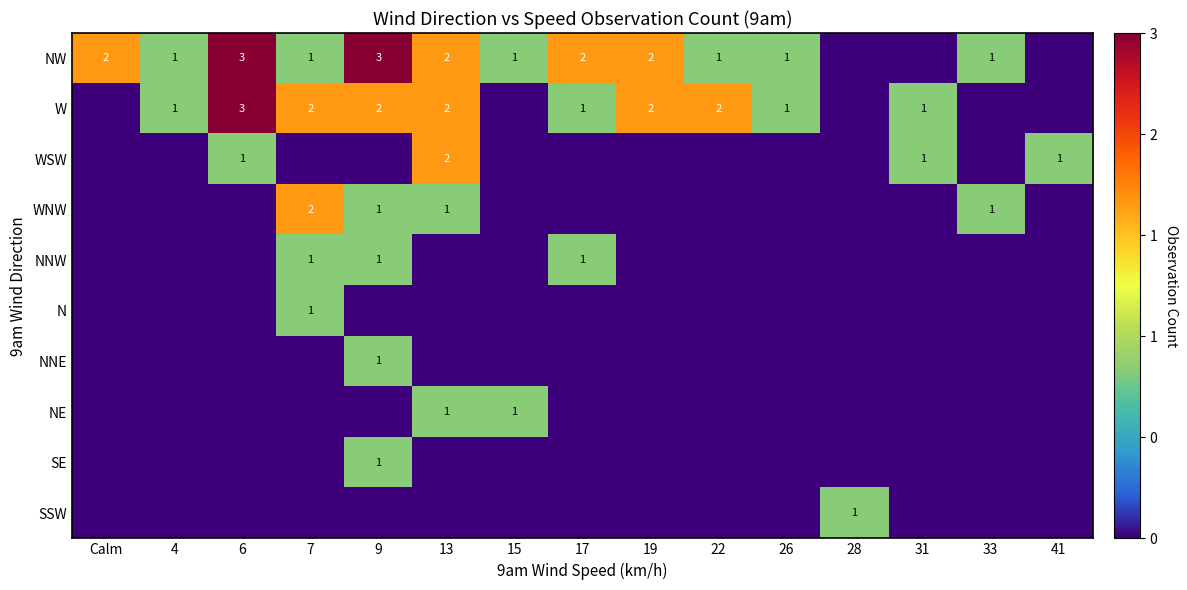

Is it true that W equals 2 at 19?

True